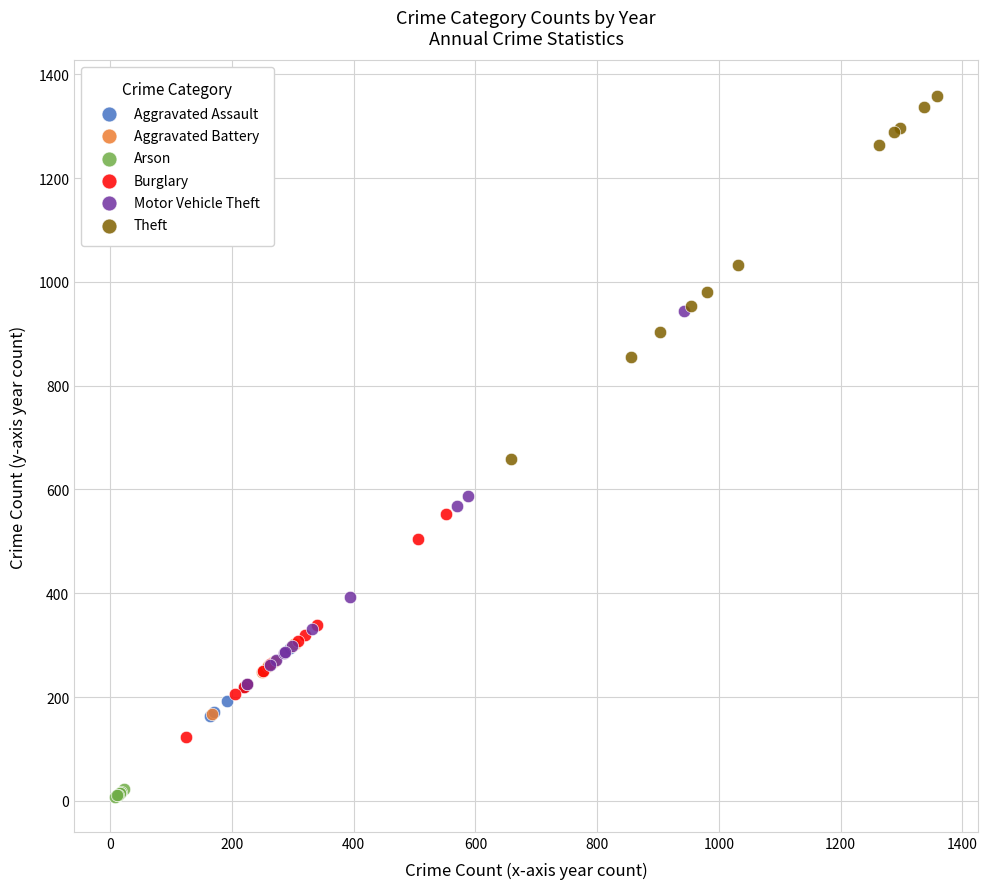

Which series contains the lowest Y value?

Arson